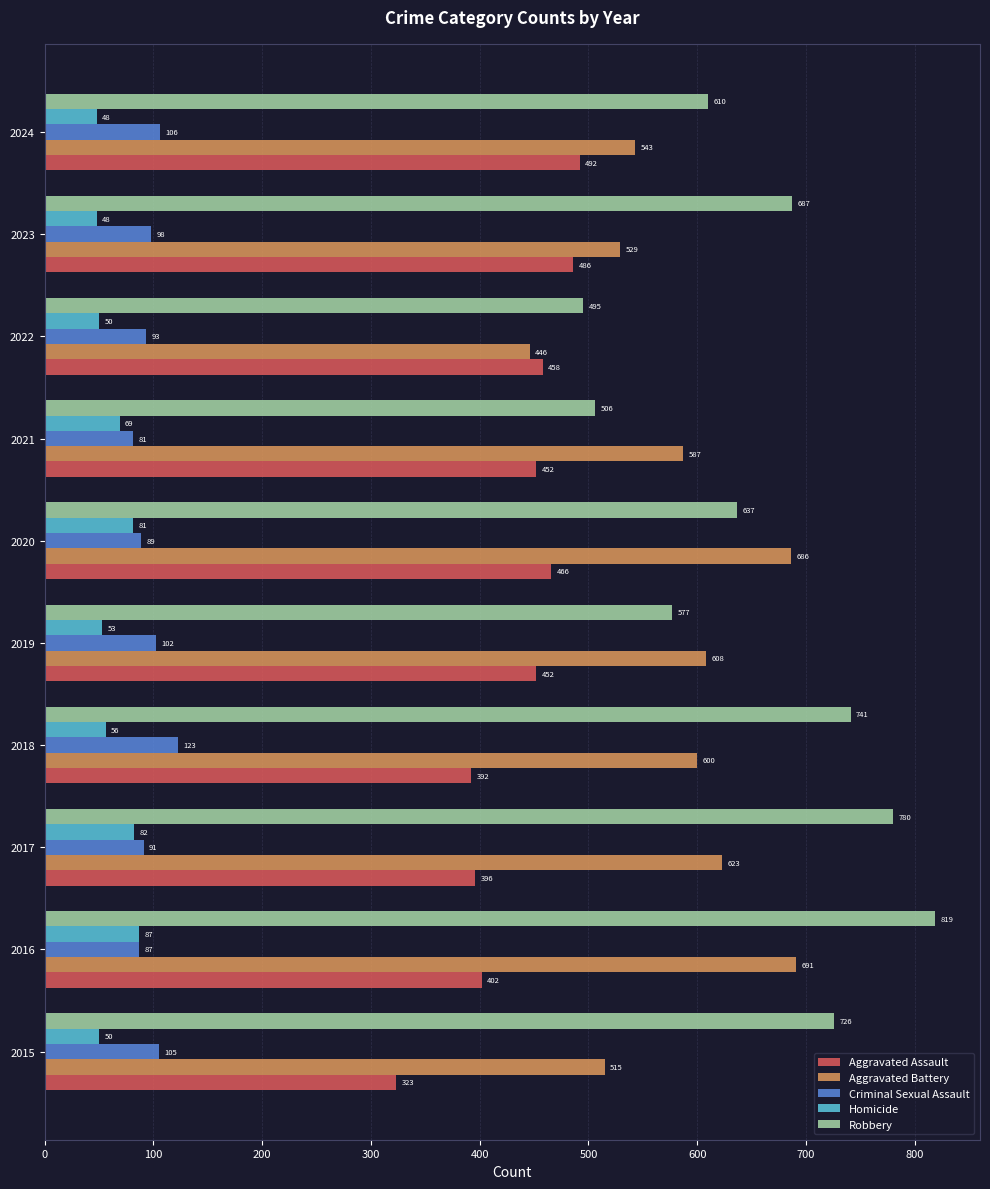

How many series are shown in this chart?

5